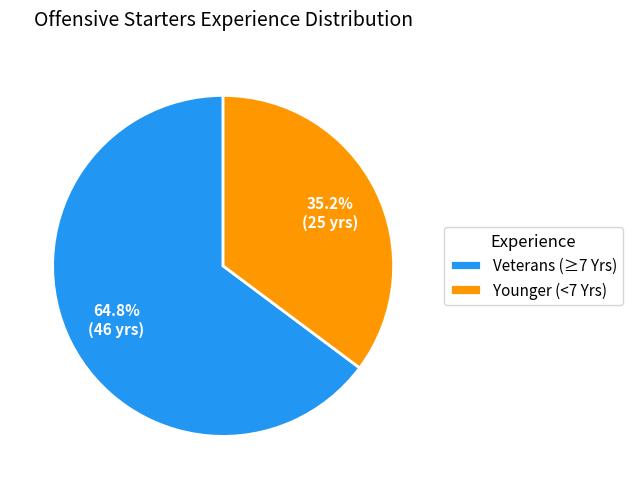

What is the ratio of the value at Veterans (≥7 Yrs) to the value at Younger (<7 Yrs)?

1.8